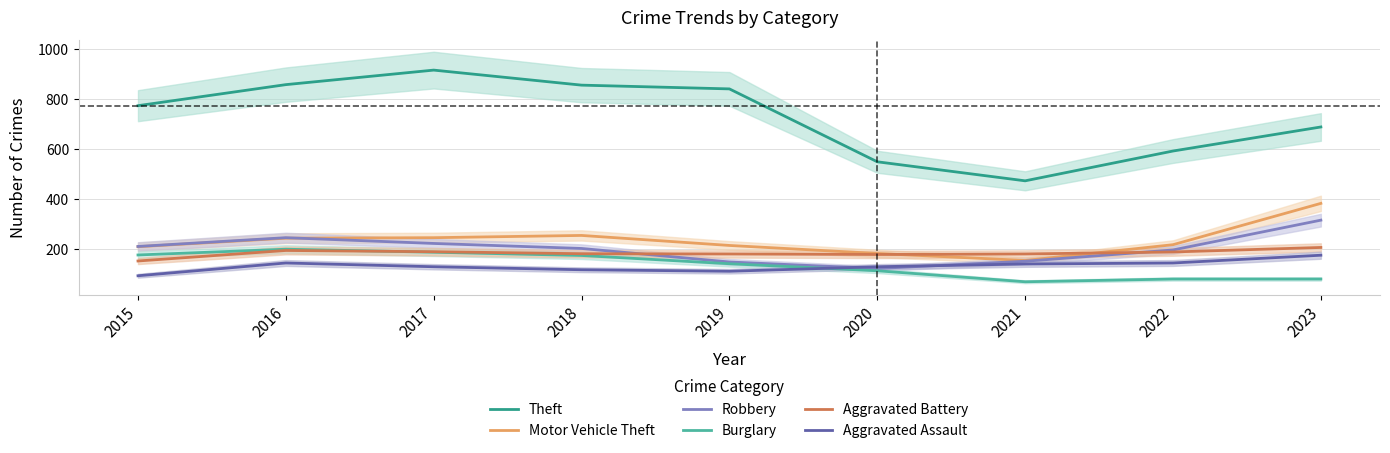

How many intersections are there between Aggravated Assault and Burglary?

1